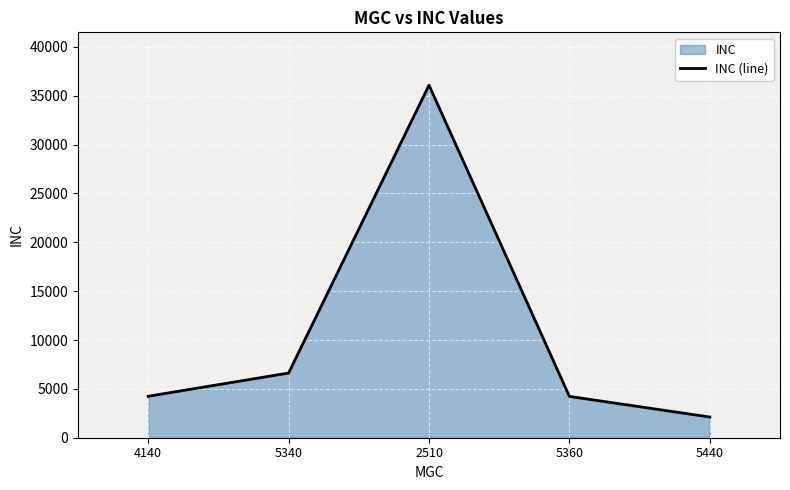

What is the change in value from 5340 to 5440?

-4505